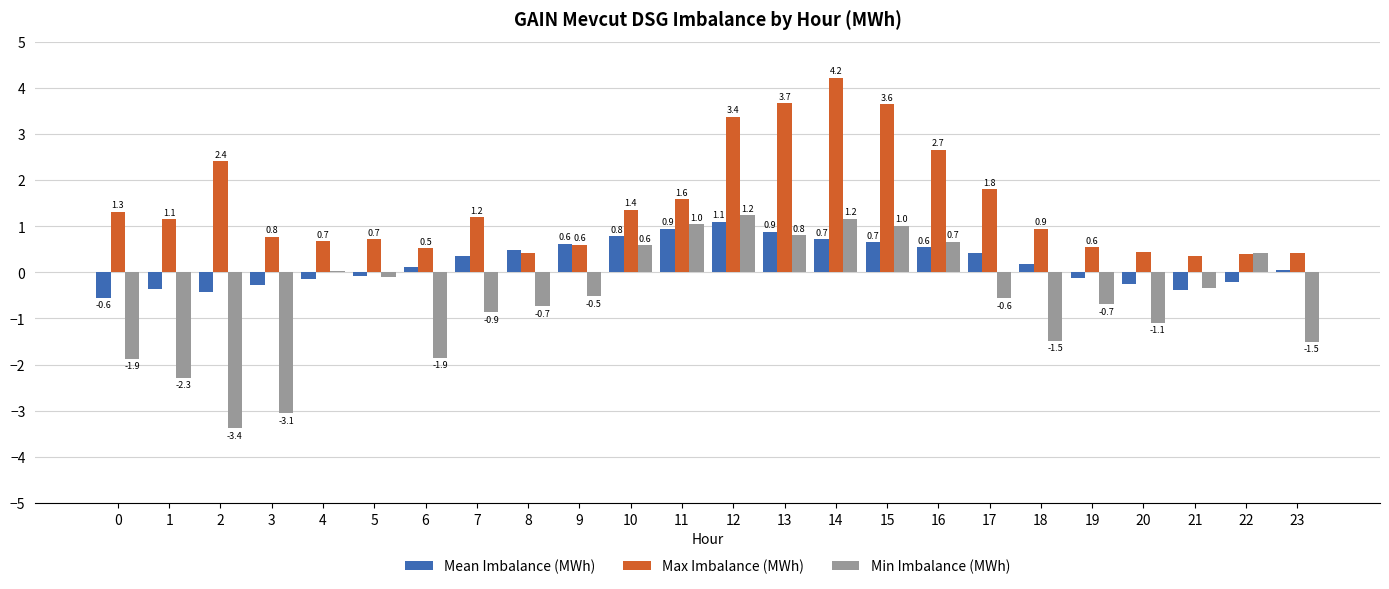

What is the total value across all series at 0?

-1.1